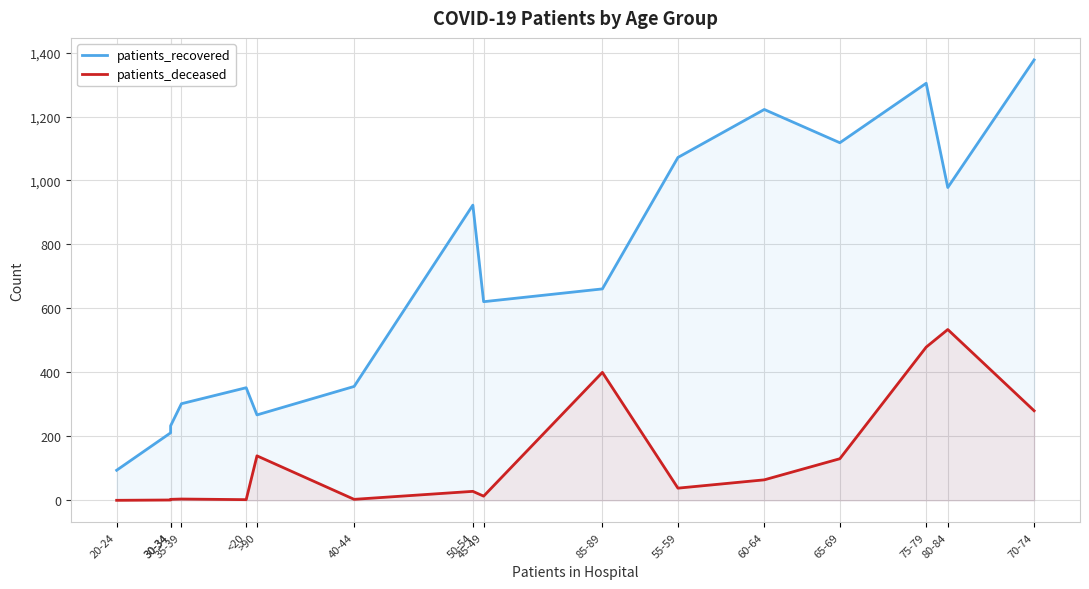

Rank the series by their maximum value, from lowest to highest.

patients_deceased, patients_recovered